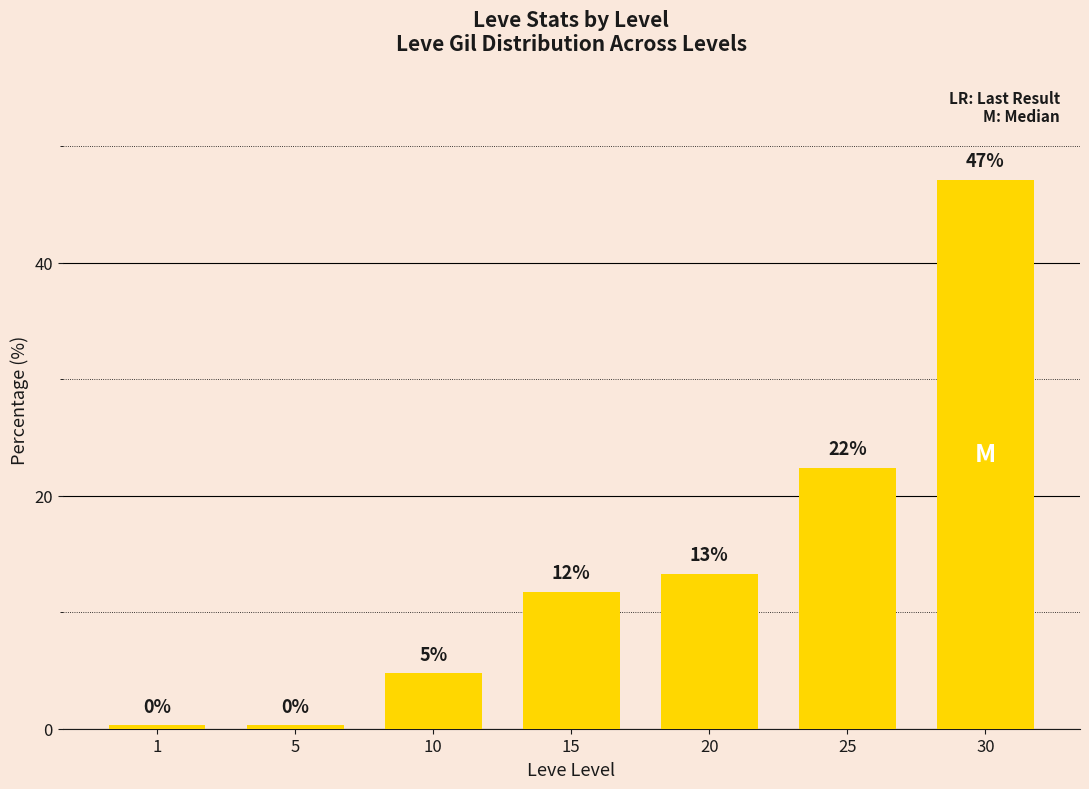

Between 1 and 10, which is larger?

10